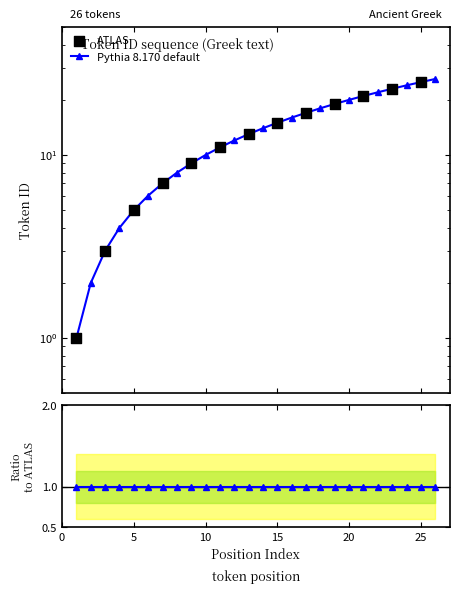

What is the change in value from 7 to 21?

+14